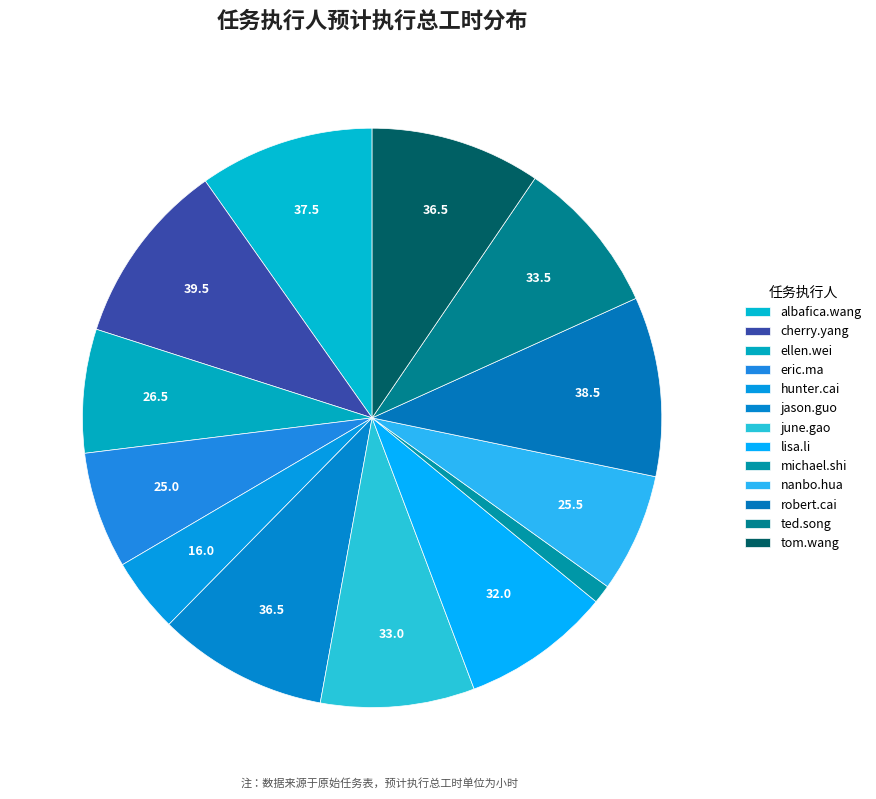

How many segments does this pie chart have?

13